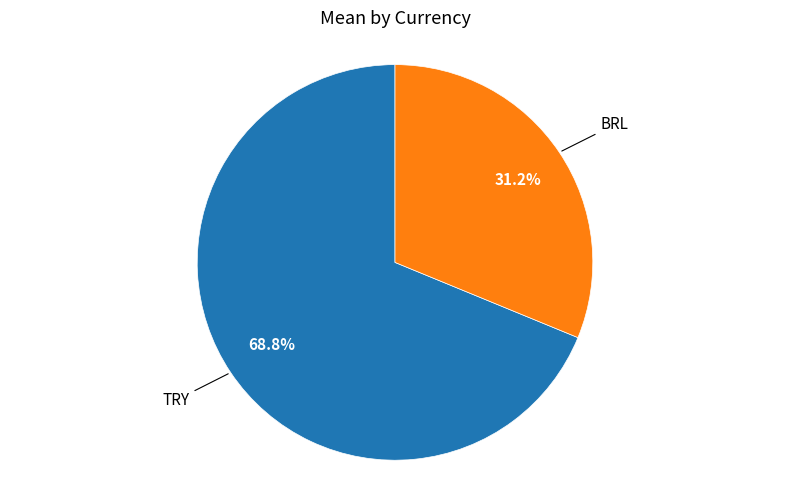

Is there any slice that represents more than half of the pie?

Yes